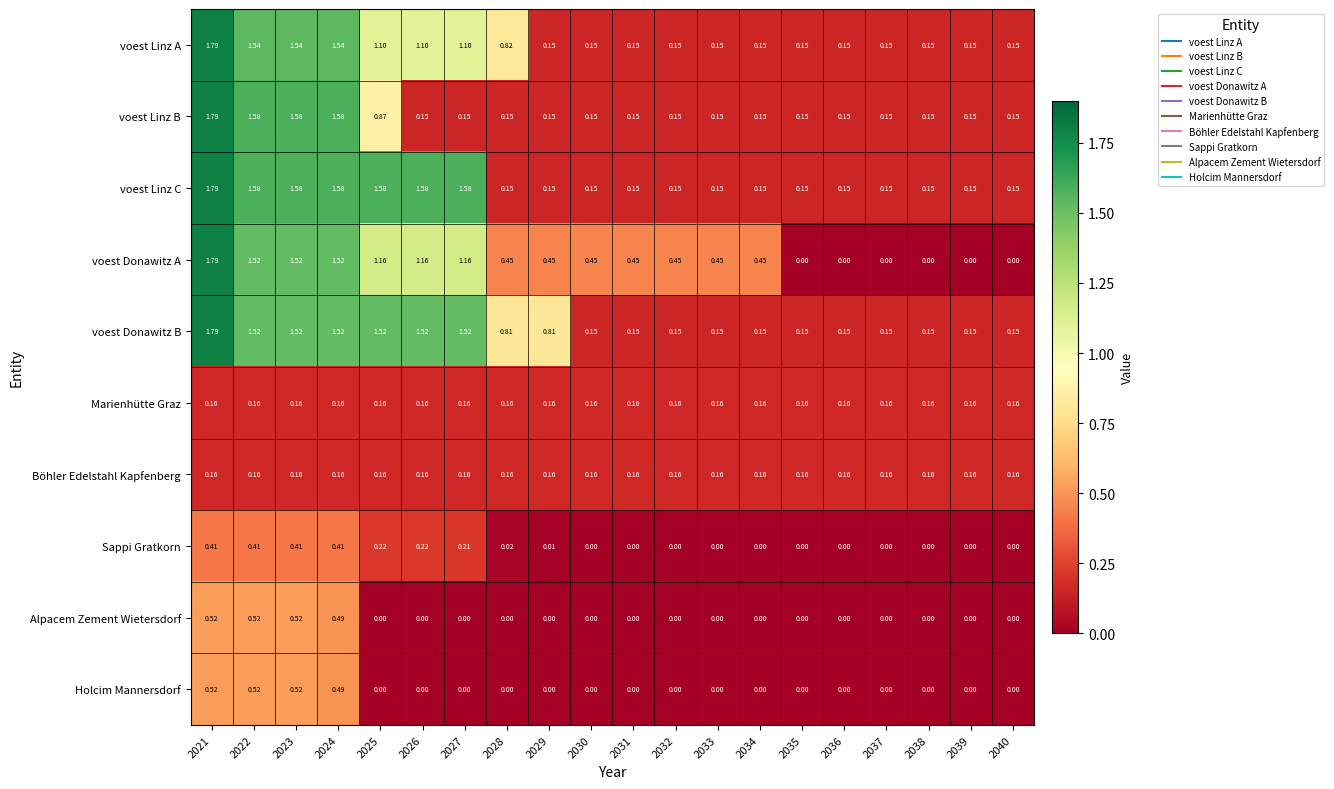

Is the value of voest Linz C at 2038 greater than the value of voest Donawitz A at 2031?

No